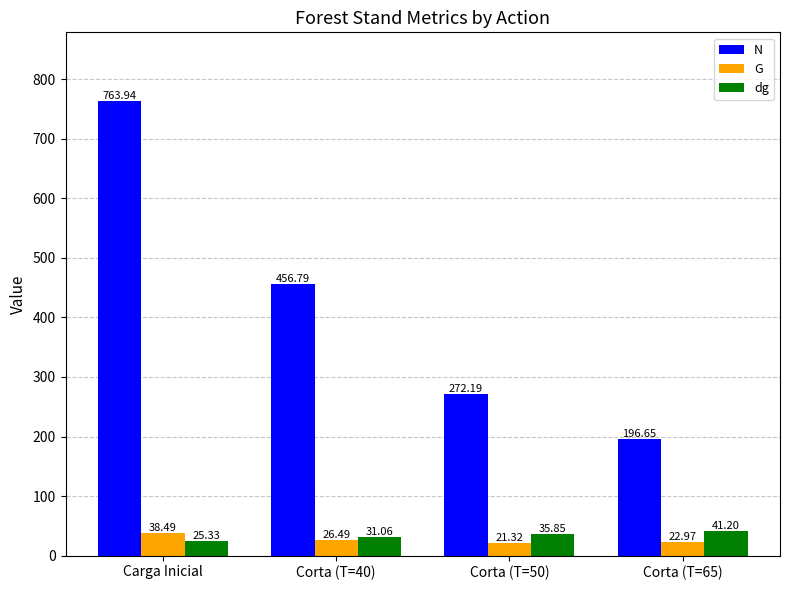

What position from the left is Carga Inicial?

1